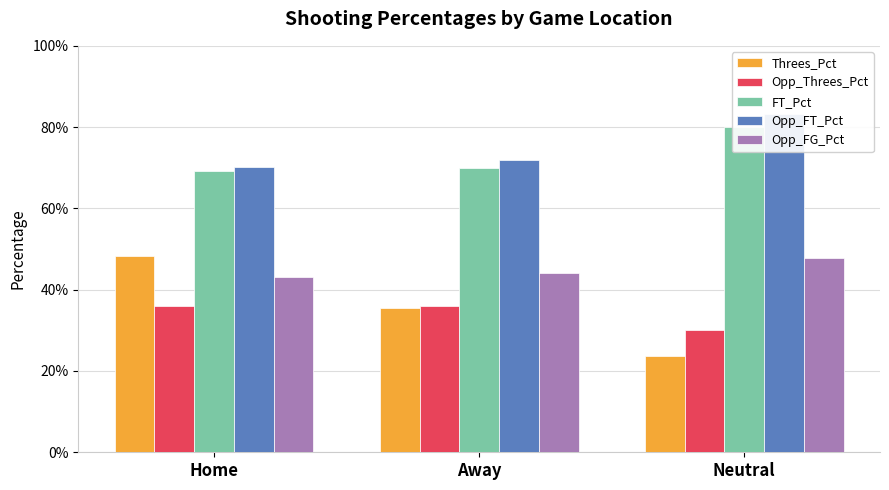

At how many categories does at least one series exceed 0?

3